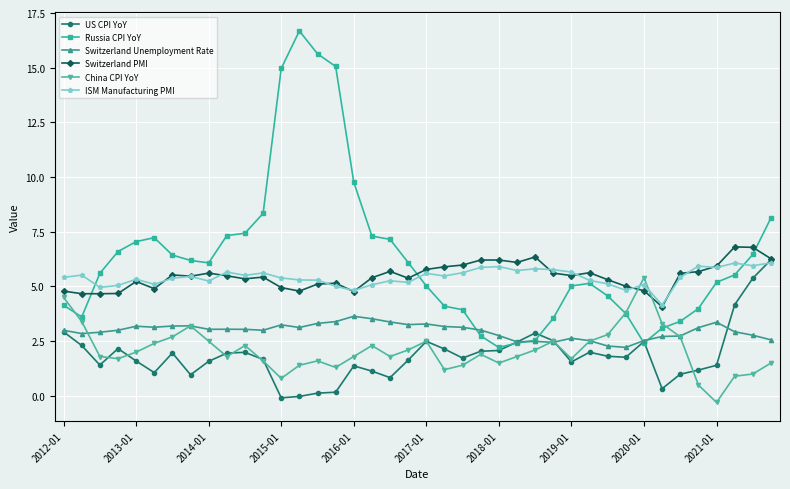

True or false: ISM Manufacturing PMI and Switzerland Unemployment Rate intersect in this chart.

False